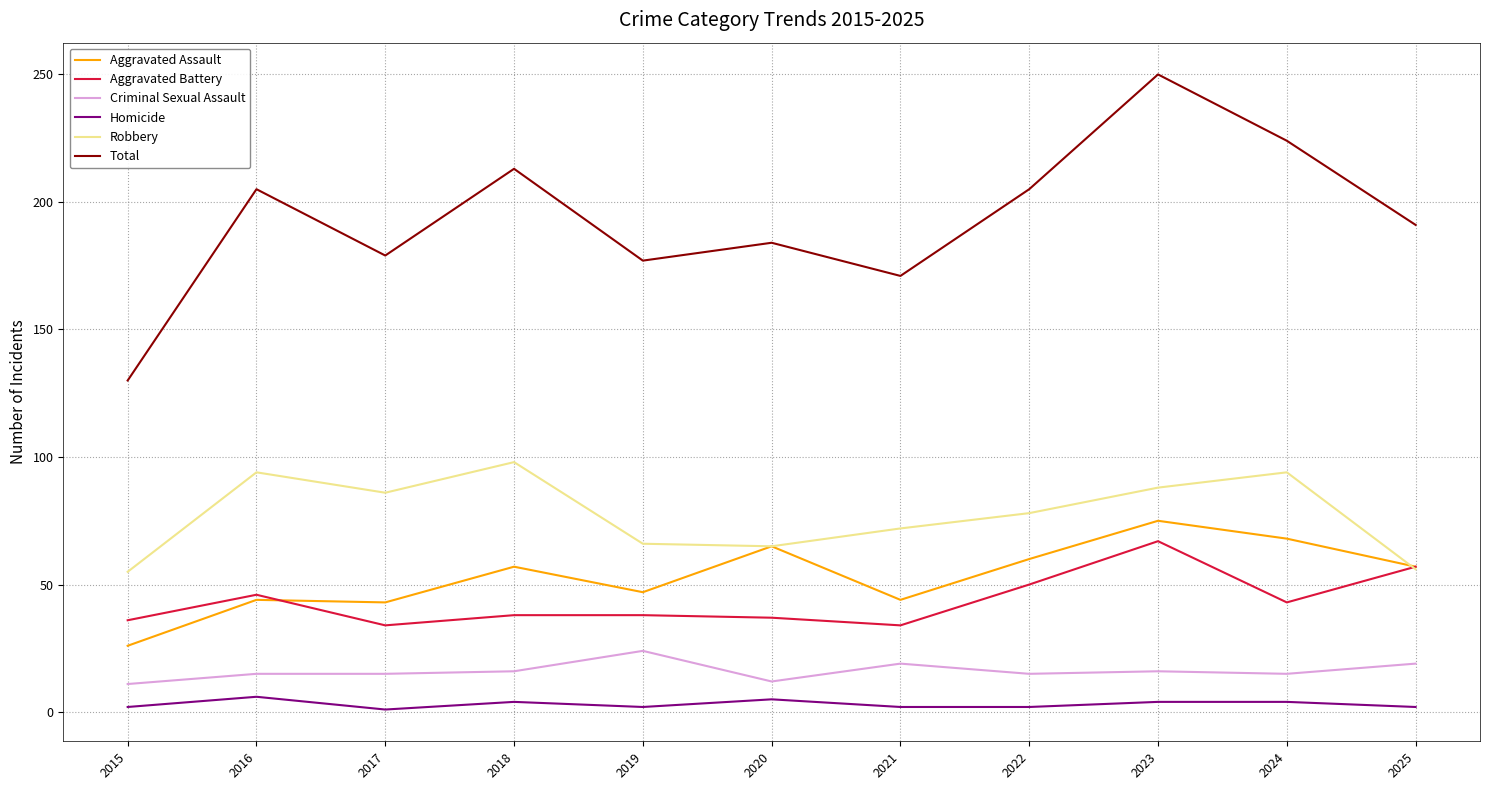

How many interior local valleys does the Total series have?

3